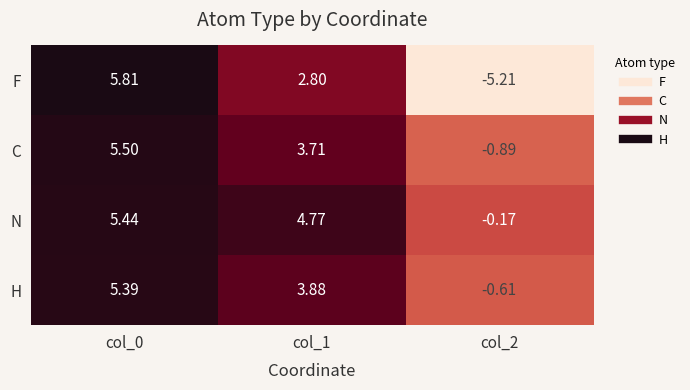

At col_1, list the series in order from smallest to largest.

F, C, H, N